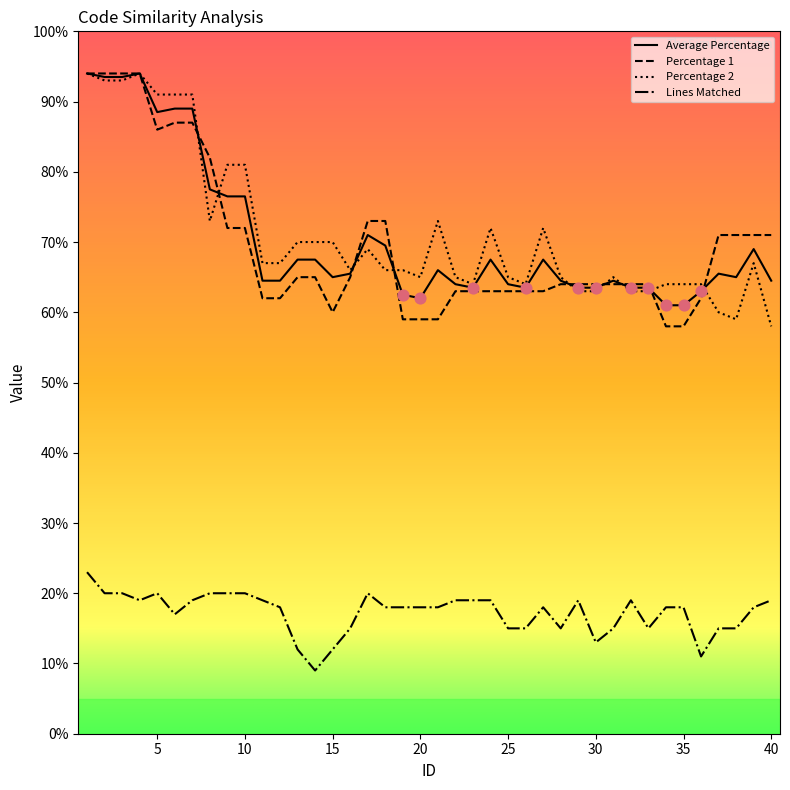

What is the maximum value shown in the chart?

94.0